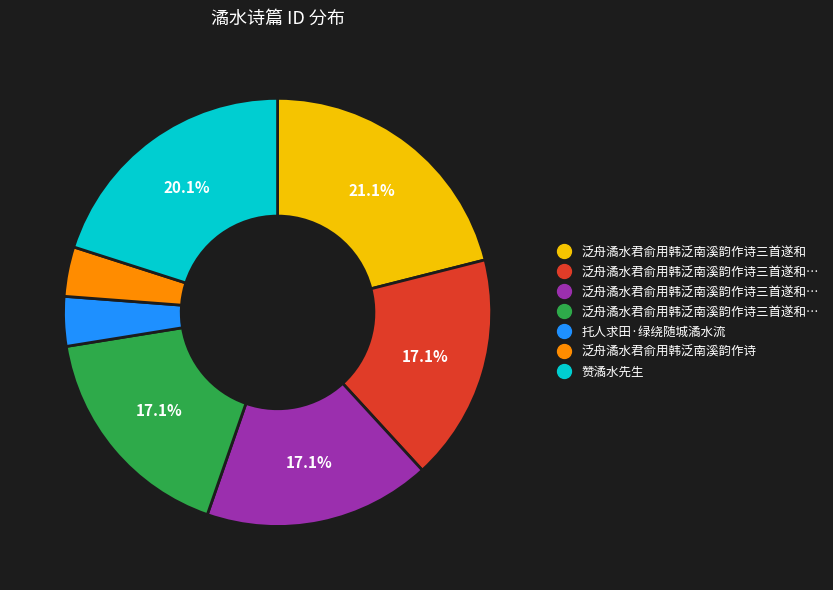

Is there a majority slice in this chart?

No